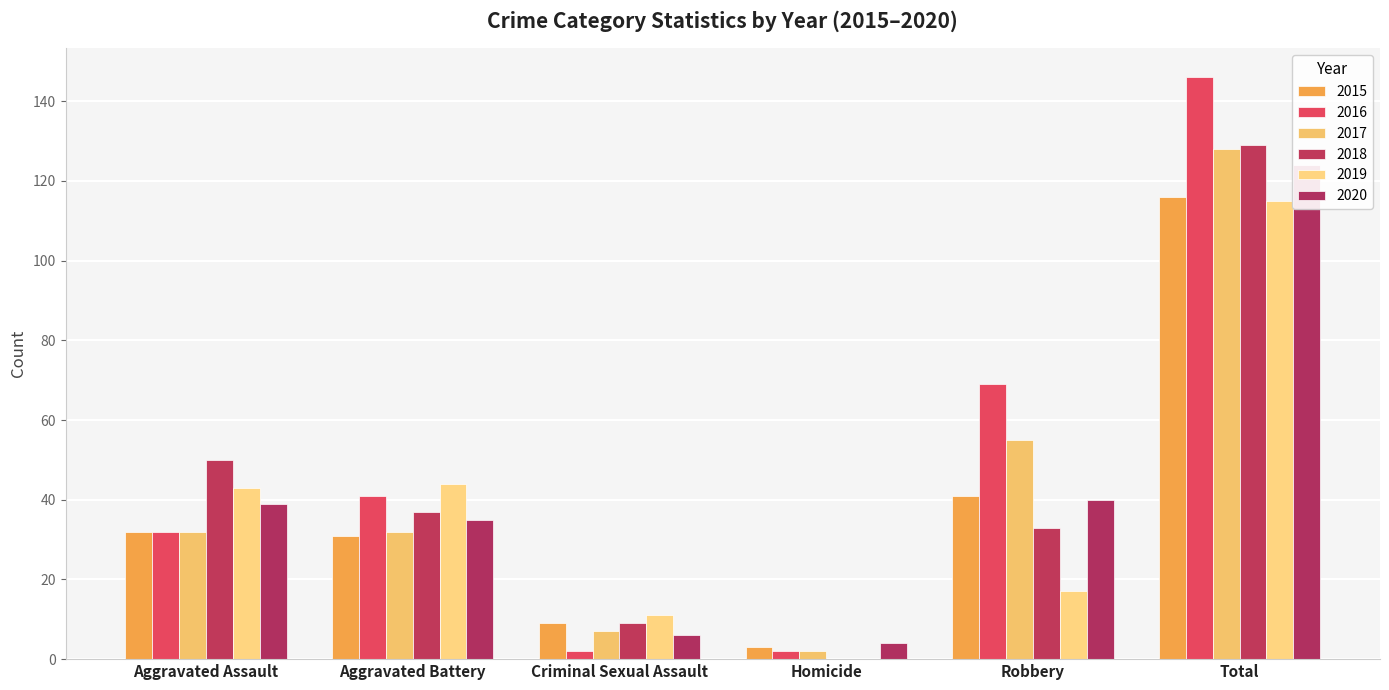

The value of 2017 at Total is 178. True or false?

False